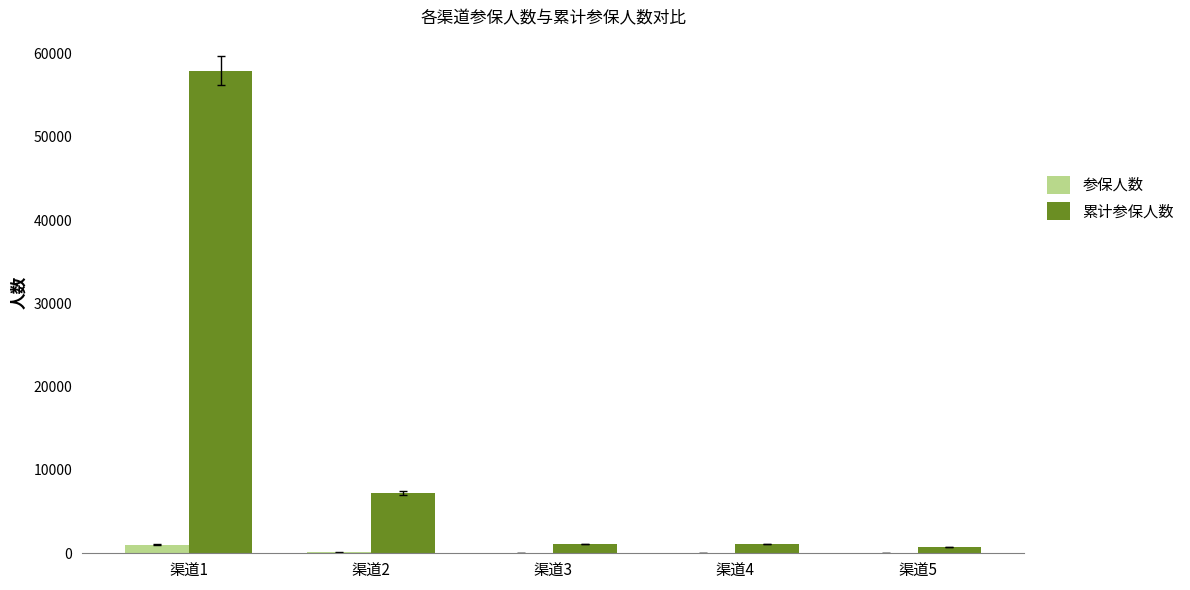

What are all the series names shown in the legend?

参保人数, 累计参保人数